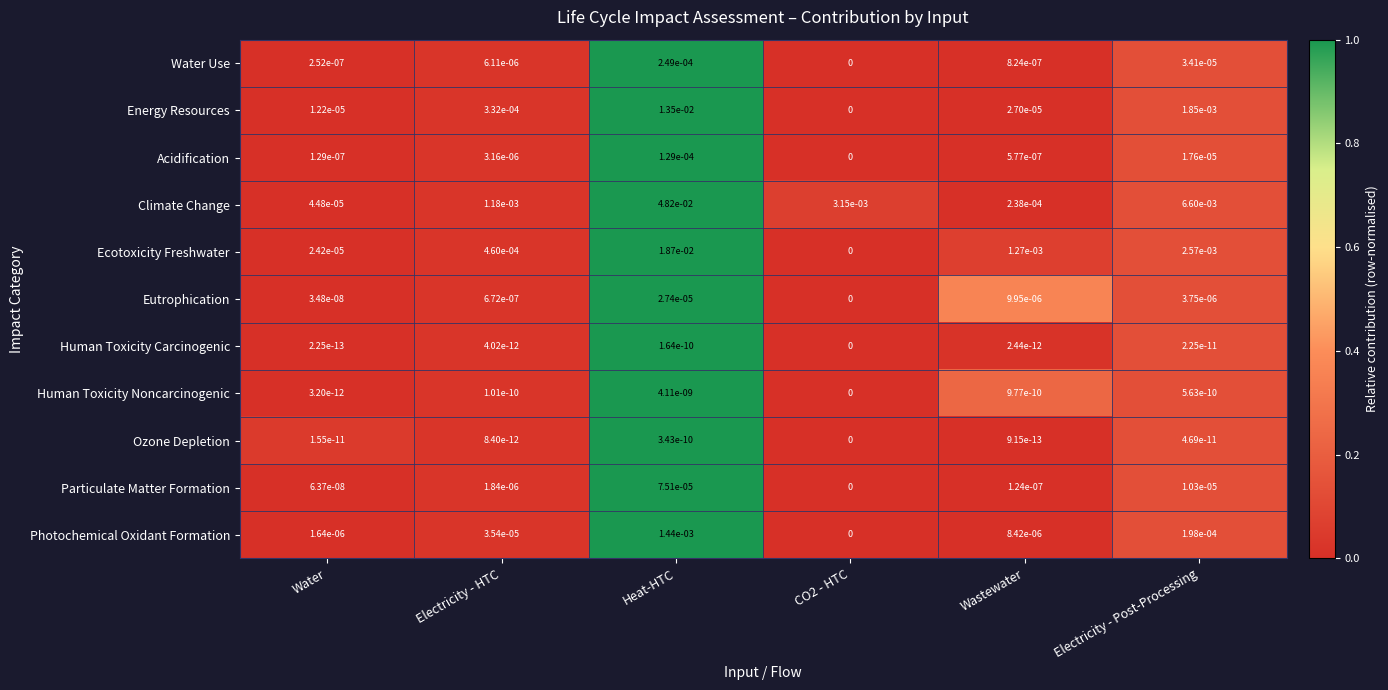

Which series has the largest total across all categories?

Climate Change